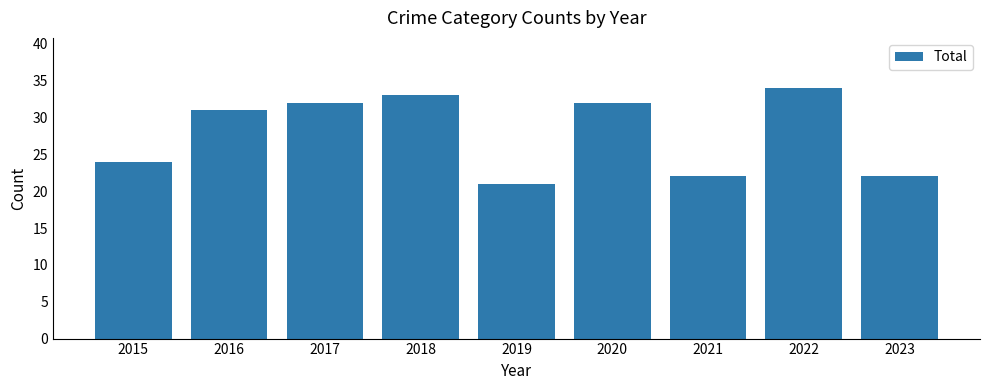

Where is the data nearest to the value 27?

2015